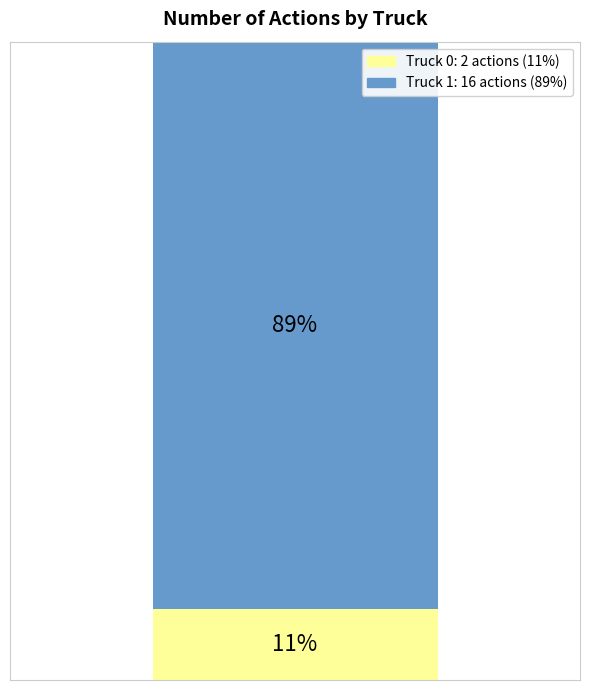

Does the chart contain any negative values?

No